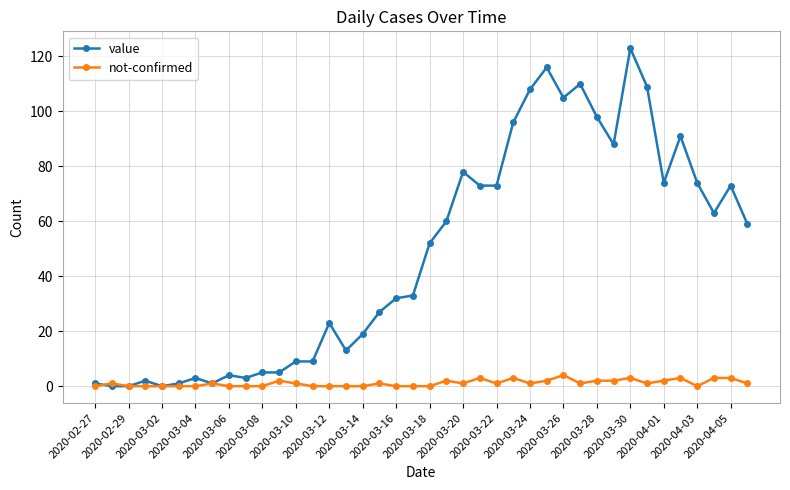

What is the maximum value for not-confirmed?

4